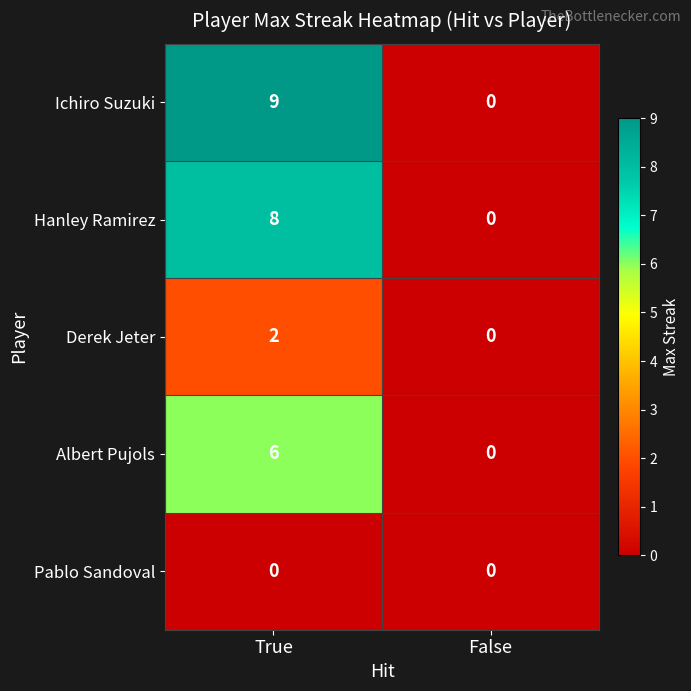

Which series has the widest spread of values?

Ichiro Suzuki